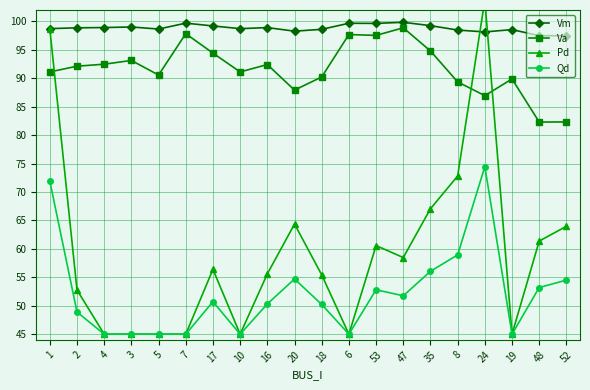

True or false: Va and Vm cross at least once.

False